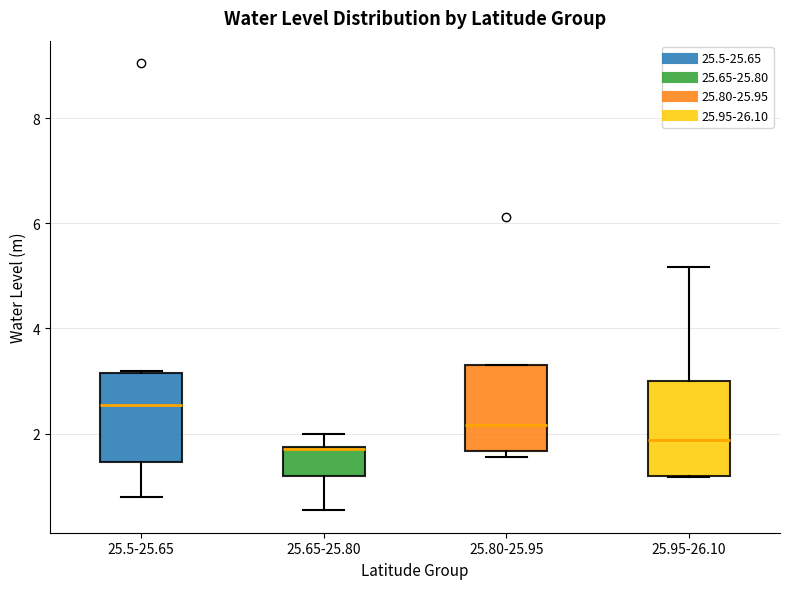

Which box has the highest median line?

25.5-25.65